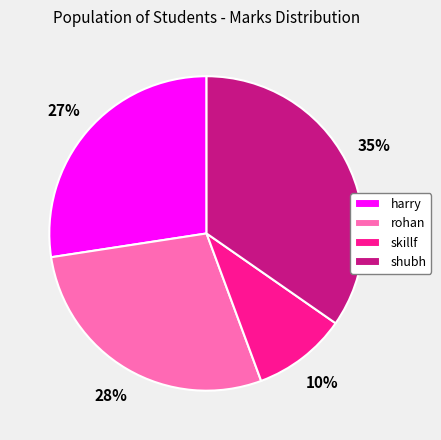

Is skillf the majority of the pie?

No